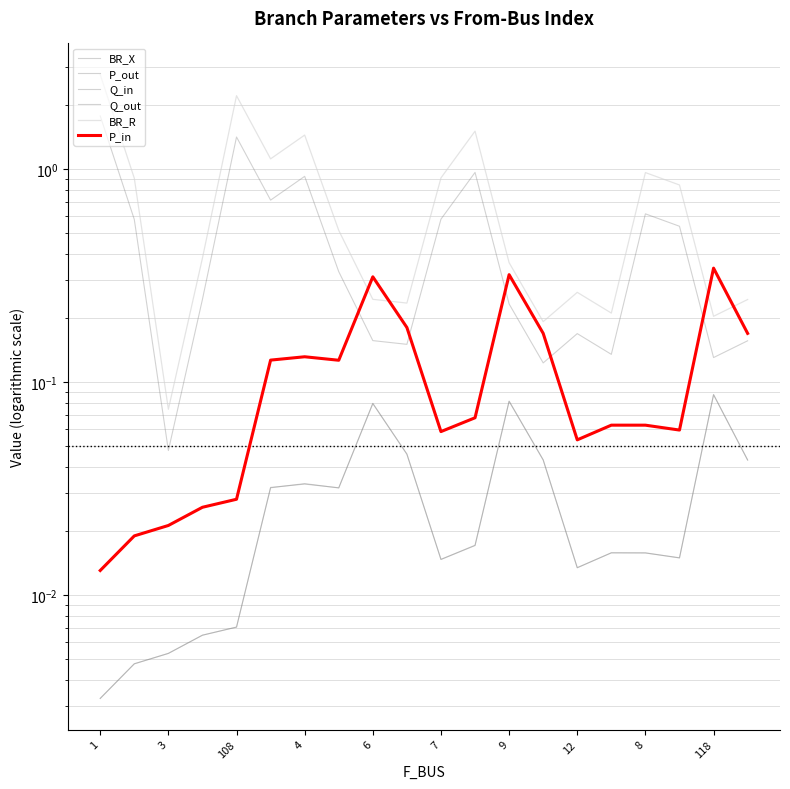

What is the label of the 19th point from the right?

3